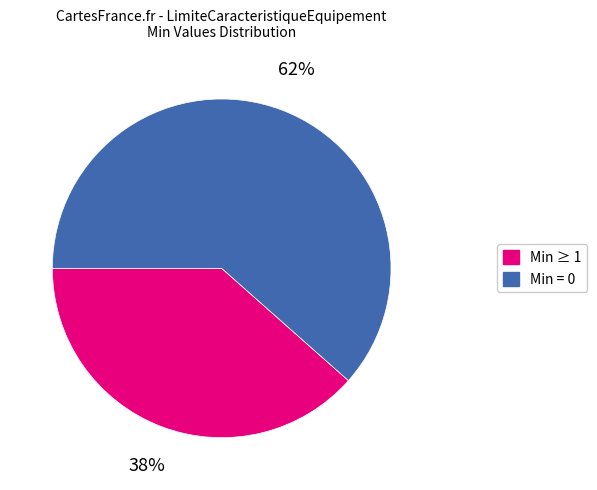

How many slices are in this pie chart?

2